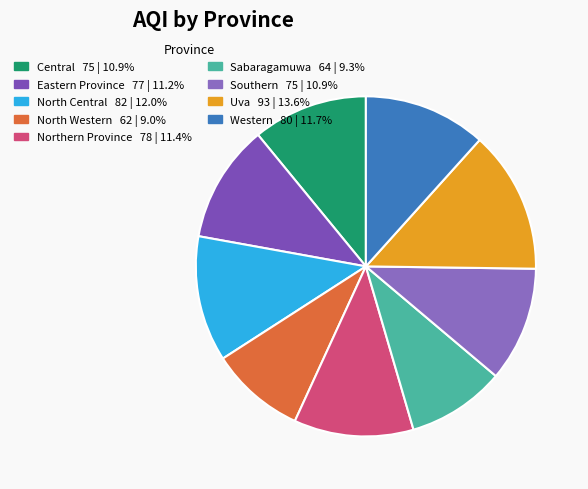

What percentage do North Central and Western together represent?

23.6%